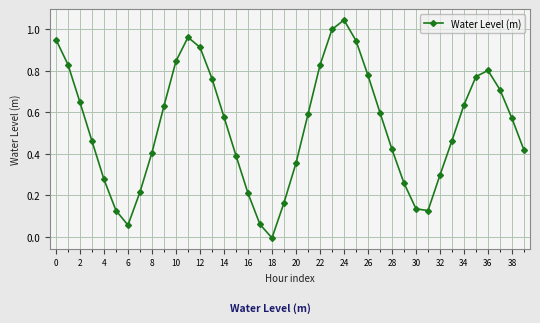

True or false: there are more than 0 points higher than both neighbors.

True